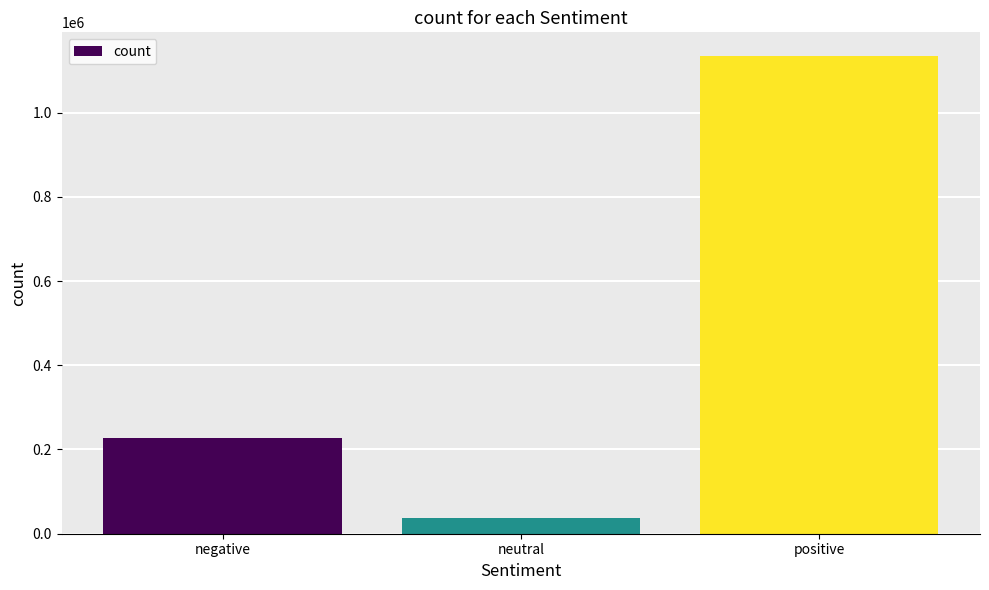

Rank the categories by value from lowest to highest.

neutral, negative, positive